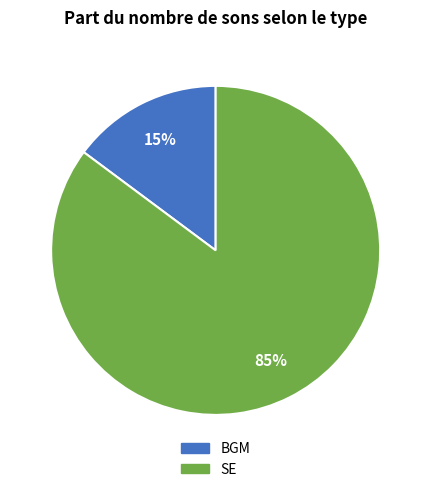

To the nearest percent, what percentage of the pie is BGM?

15%